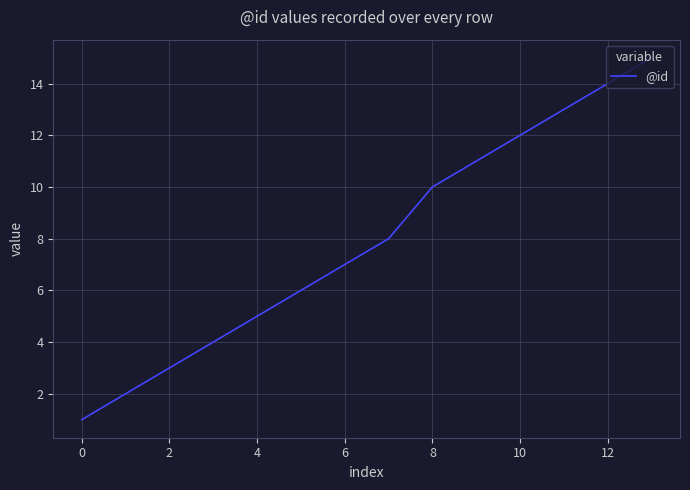

What is the greatest value displayed?

15